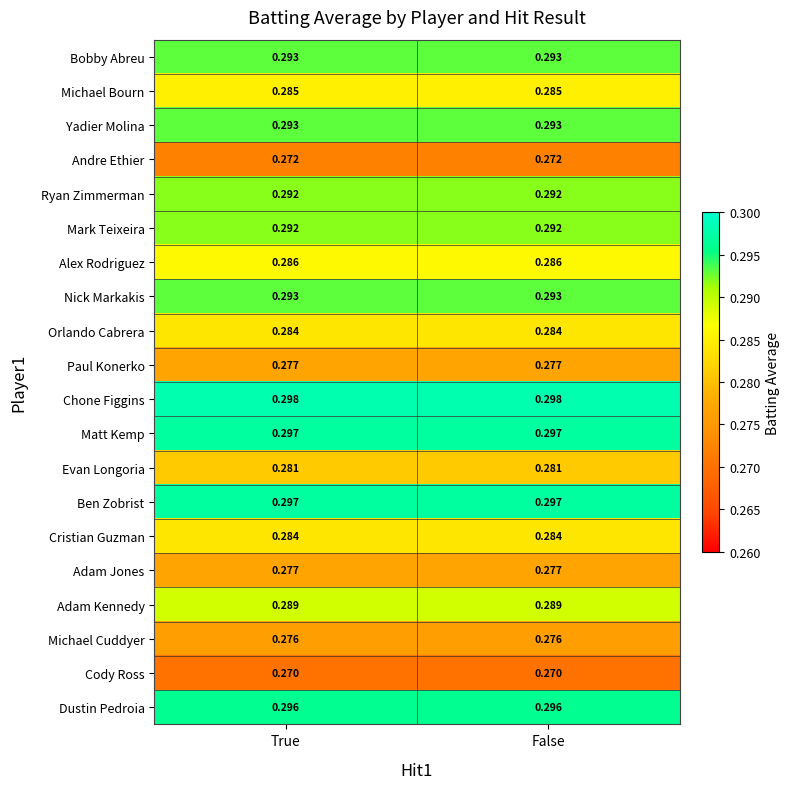

Is the value of Matt Kemp at True greater than the value of Chone Figgins at True?

No